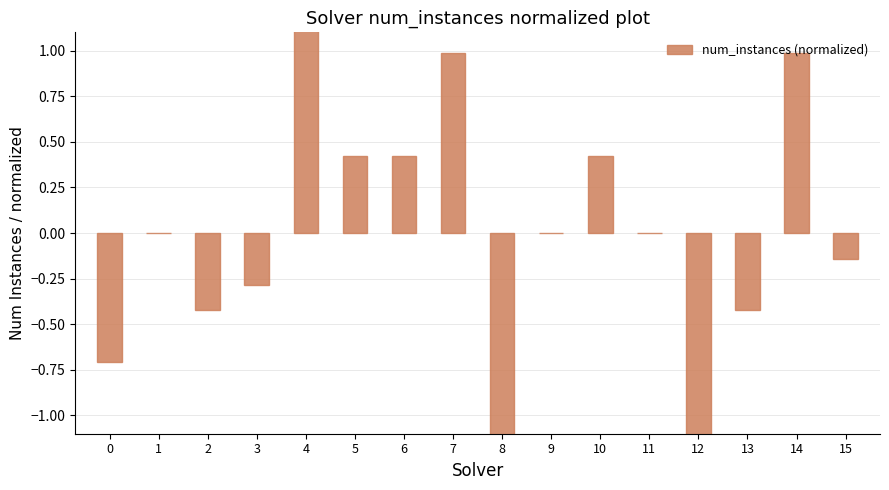

The value at 5 is 0.6. True or false?

False